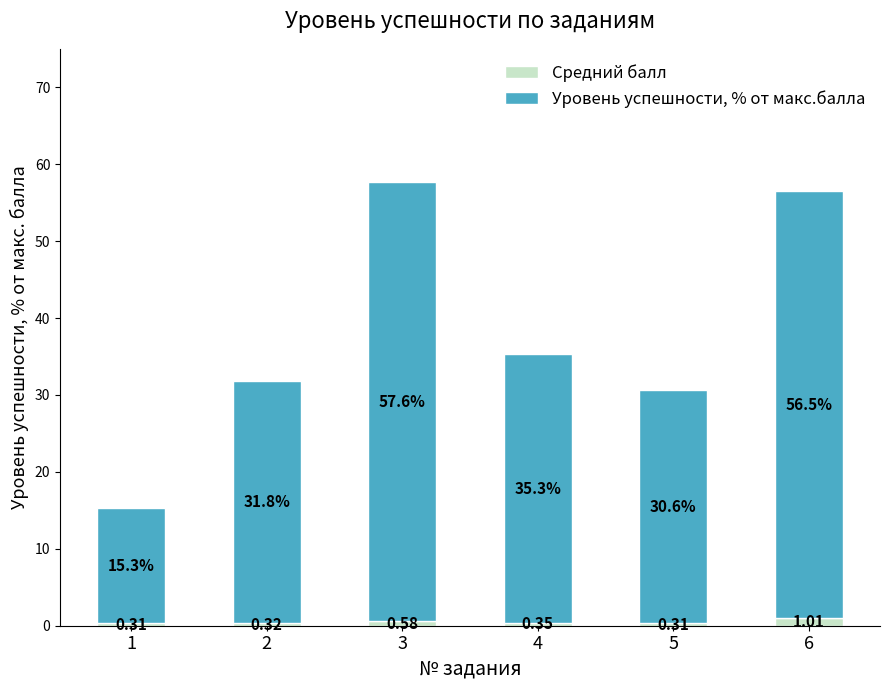

What is the sum of all Средний балл values?

2.9